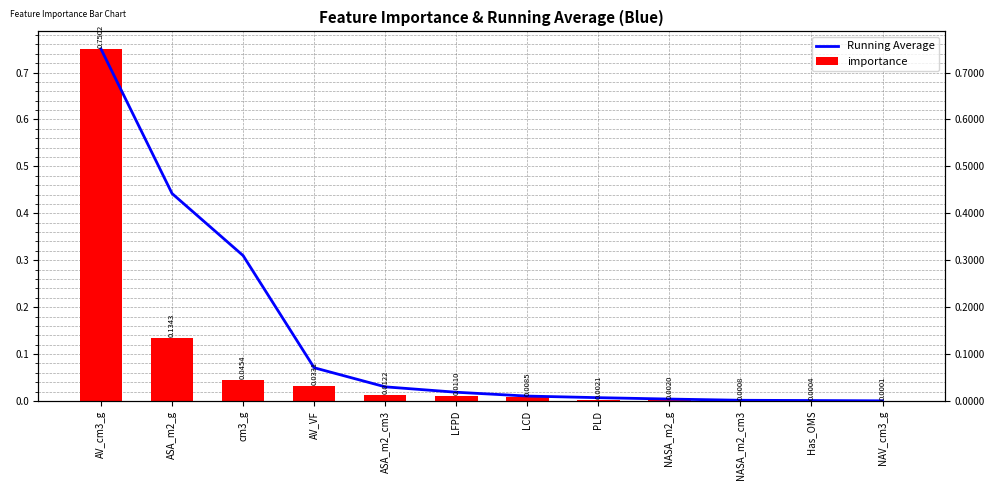

What is the label of the 1st bar from the left?

AV_cm3_g